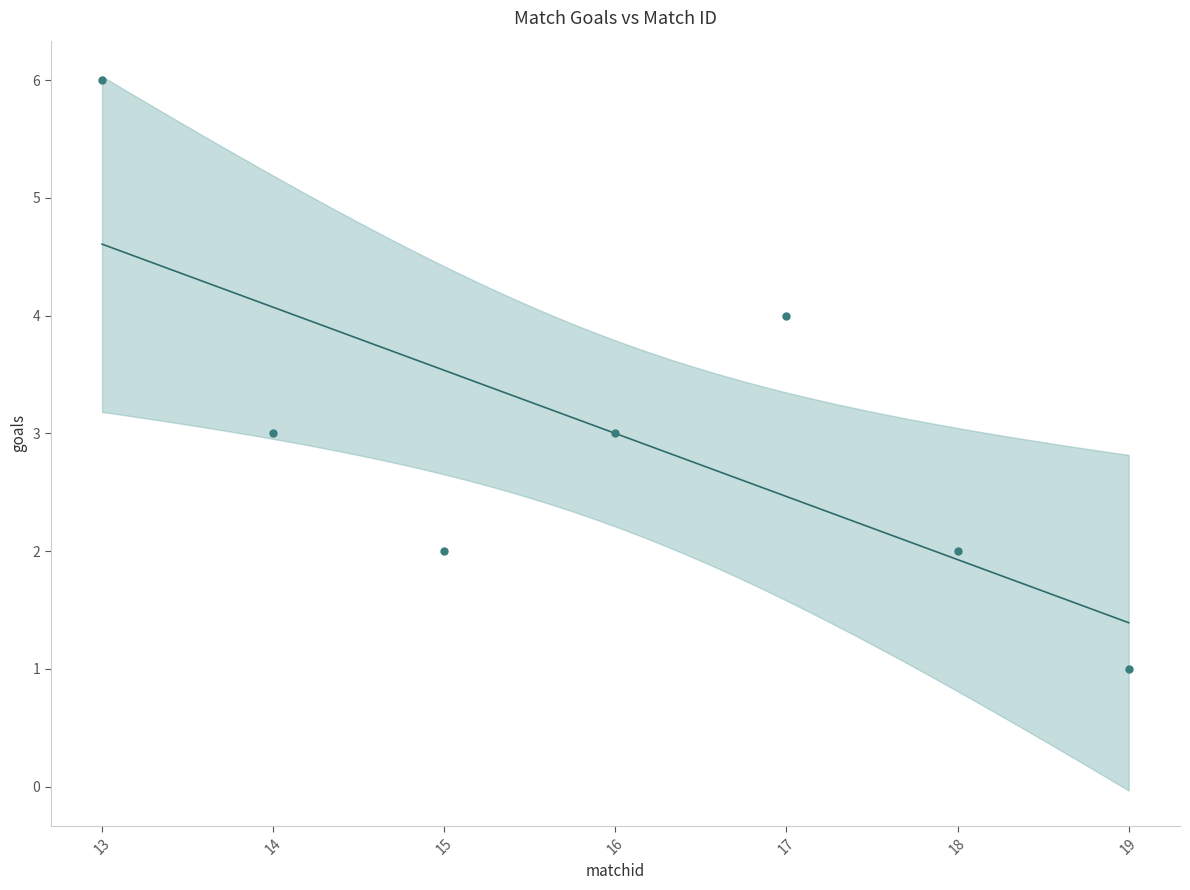

What is the average X value?

16